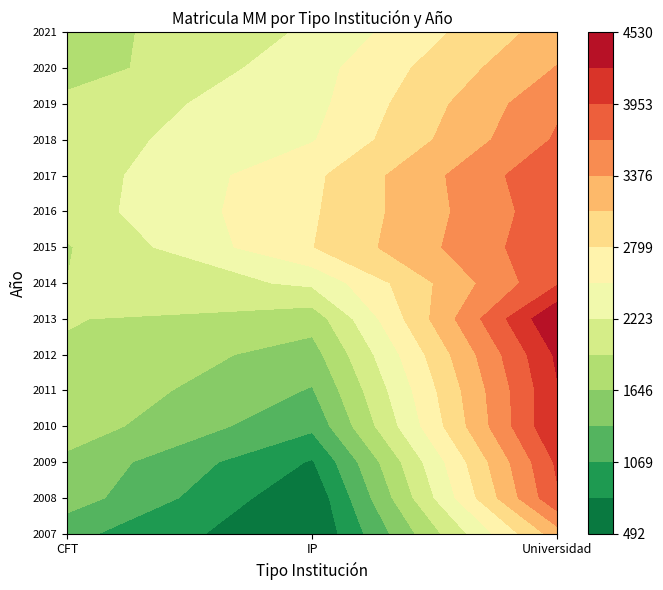

What is the difference between the Universidad values at 2018 and 2007?

464